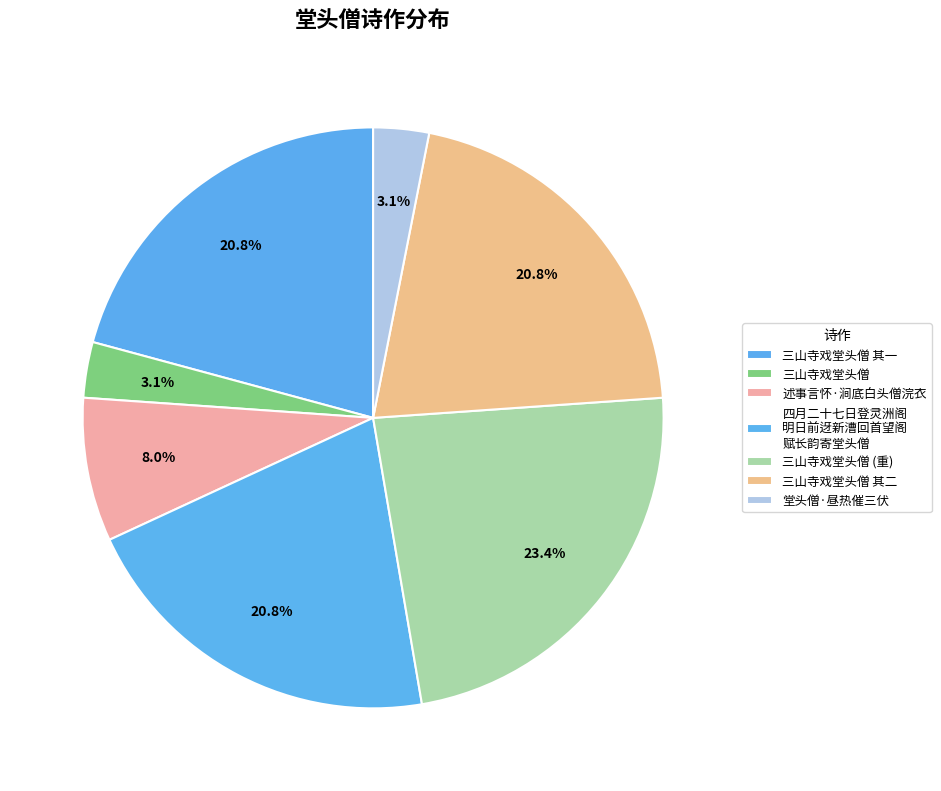

How many slices are in this pie chart?

7